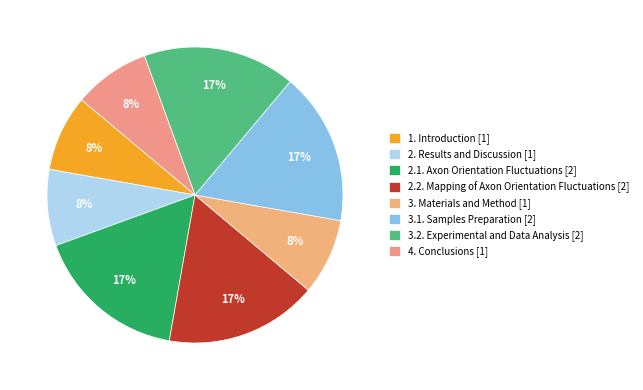

Is the sum of 3.1. Samples Preparation and 2.1. Axon Orientation Fluctuations greater than half?

No